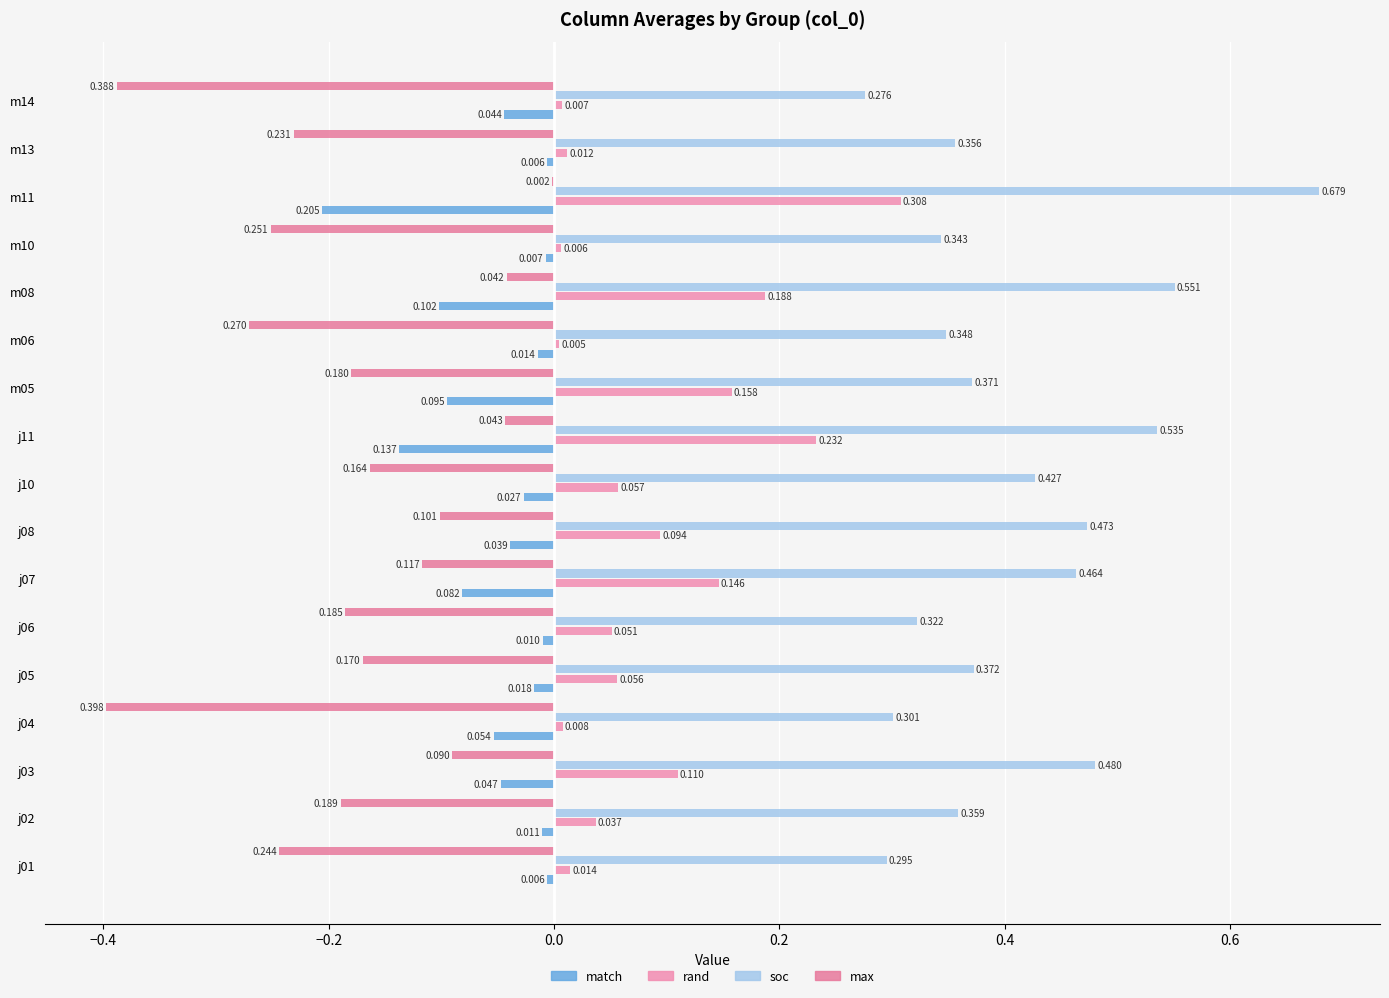

How many distinct data groups are displayed?

4